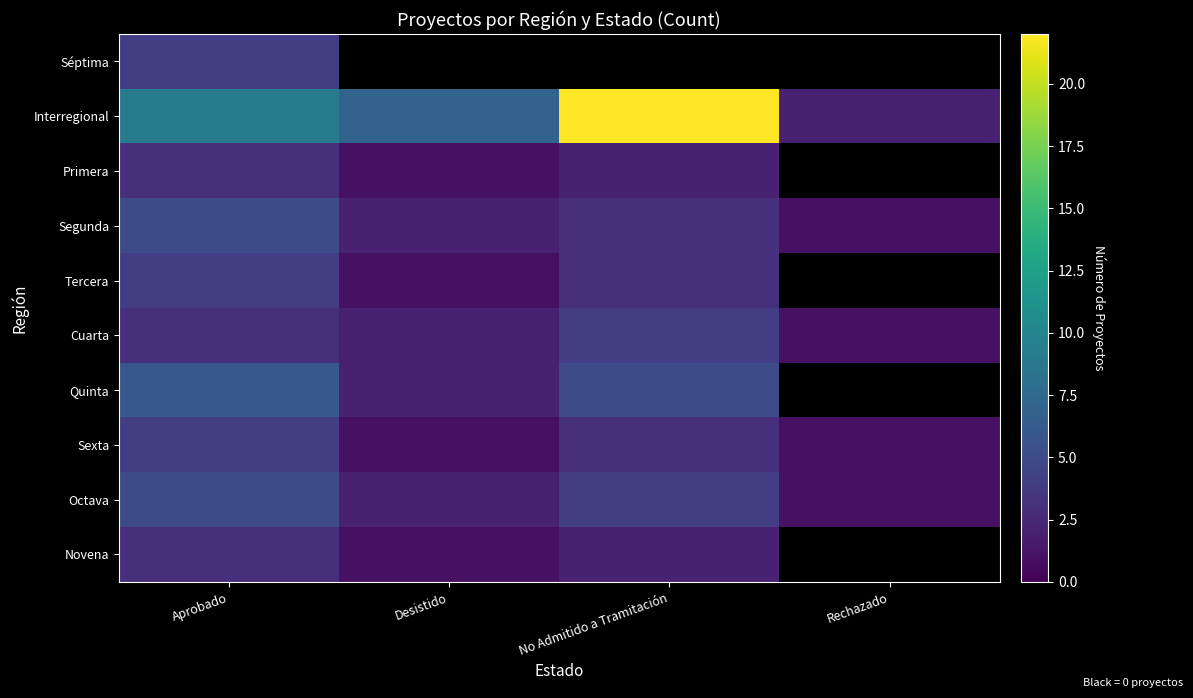

Which series has the largest total across all categories?

Interregional